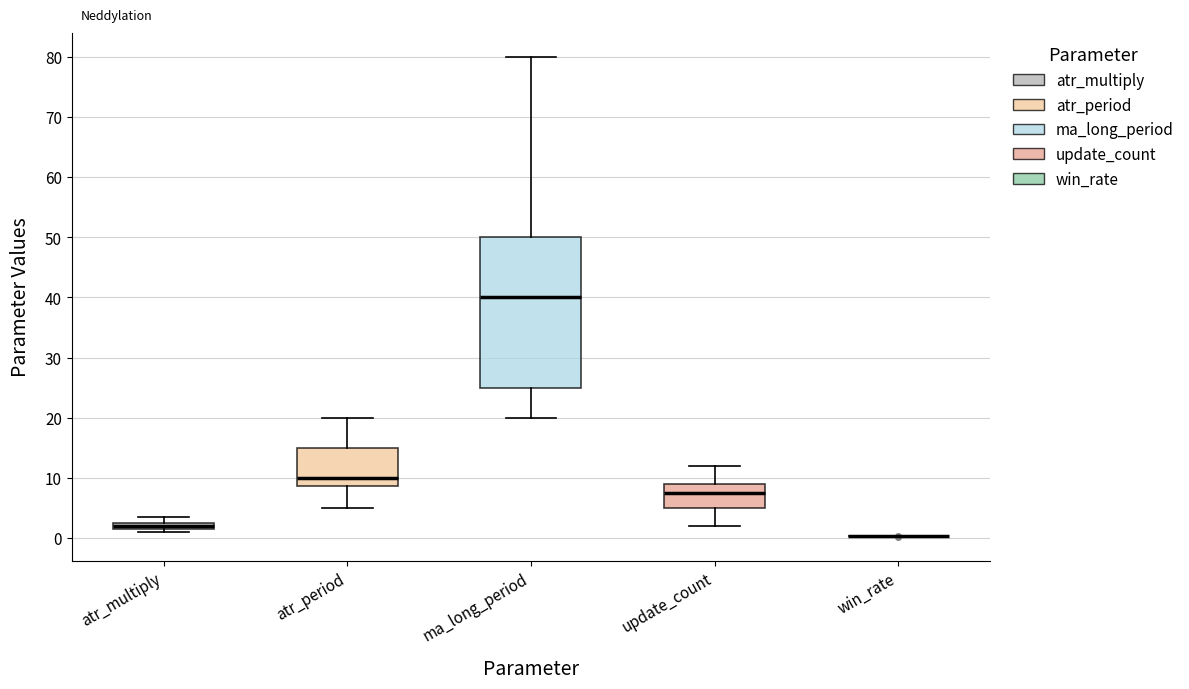

Where is the upper edge of the box for atr_multiply on the y-axis? The values are not printed on the chart, so give them approximately, as read against the axis.

3